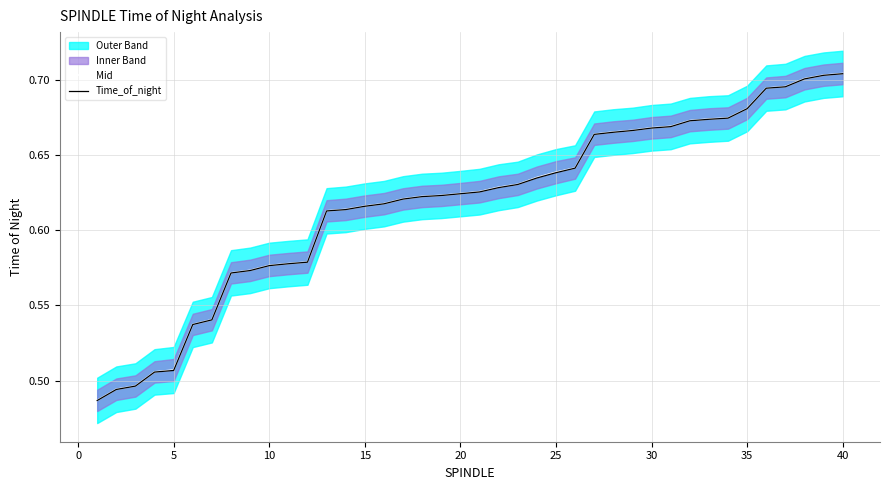

The Time_of_night series shows 0.4 at 20. True or false?

False